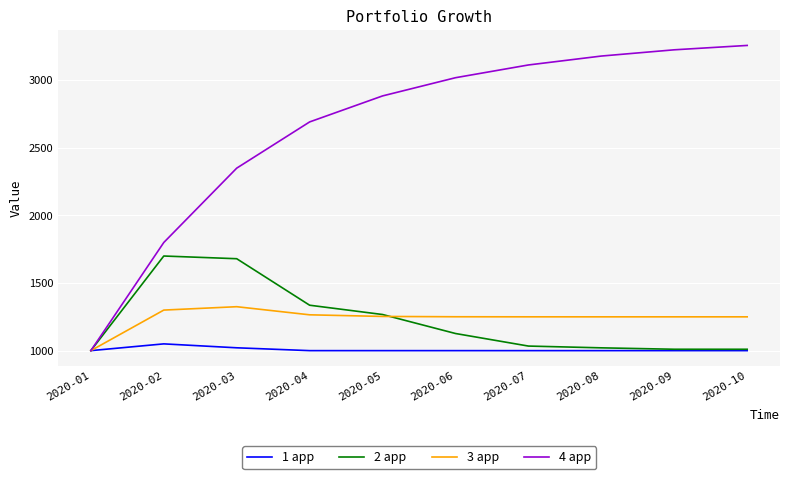

At which label is 4 app closest to 2128?

2020-03